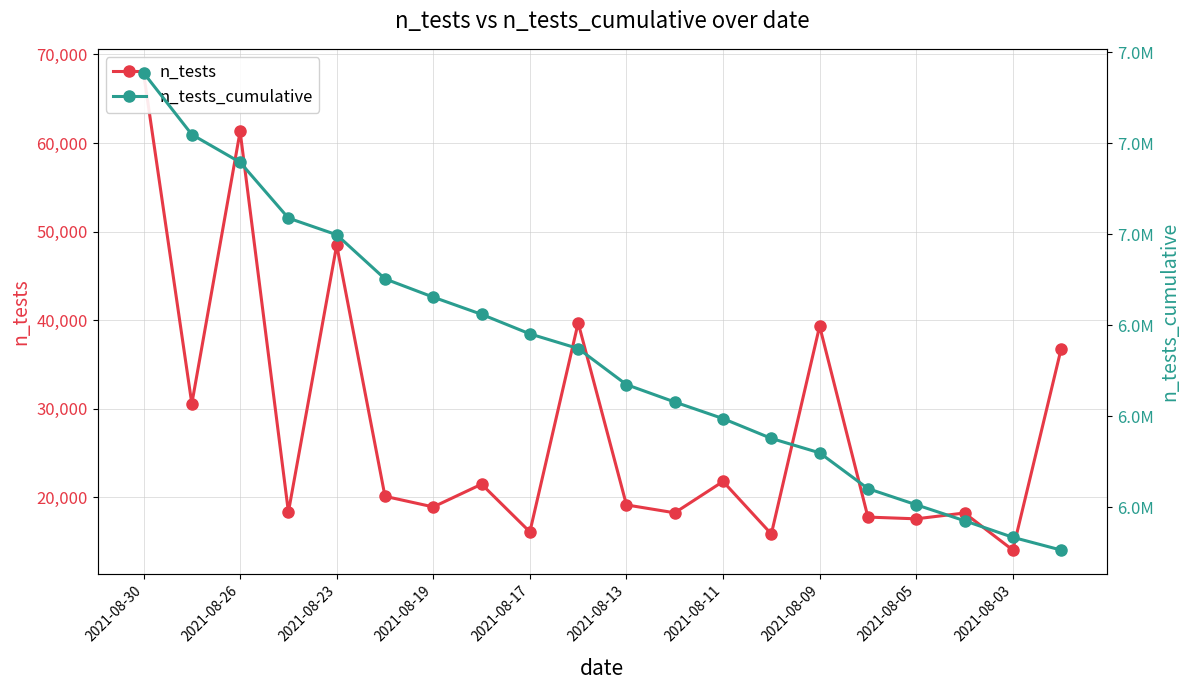

What is the difference between the second highest and minimum values in the n_tests_cumulative series?

456756